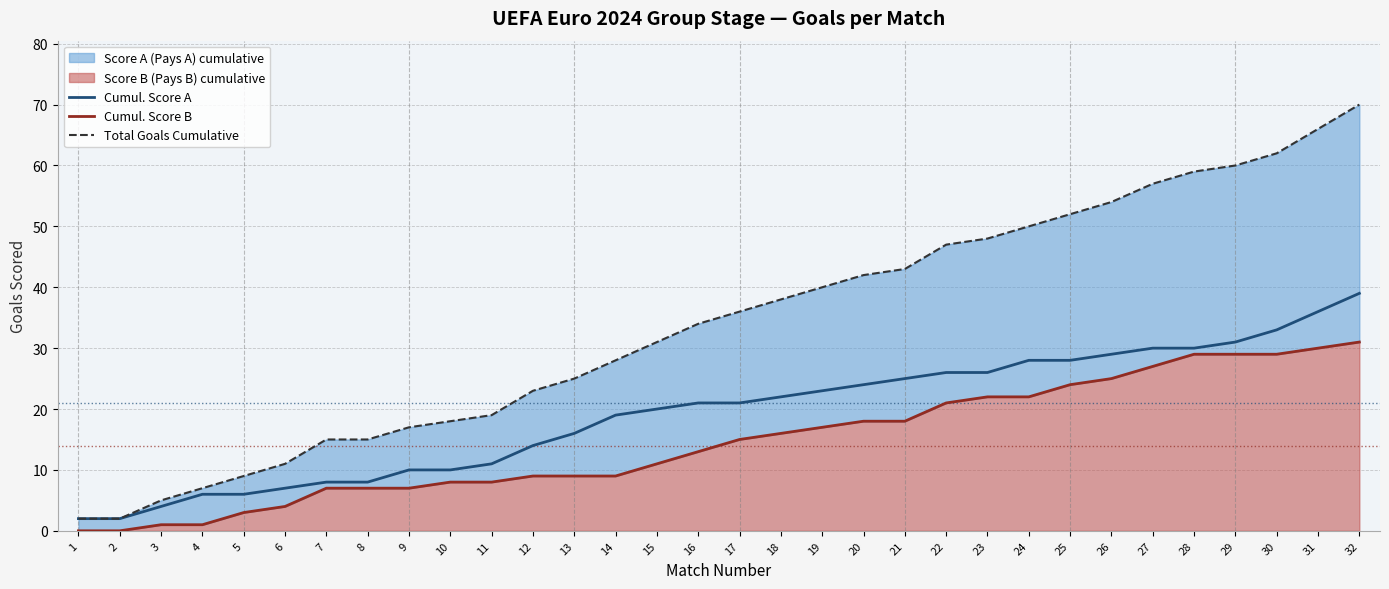

What is the difference between the maximum and minimum values in the Cumul. Score B series?

31